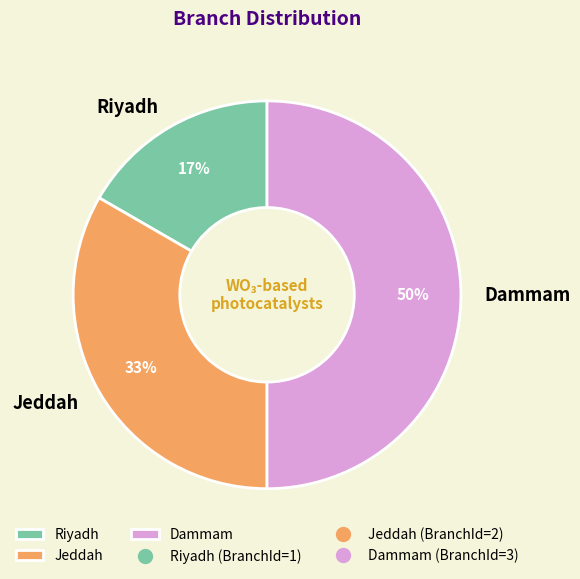

True or false: Dammam accounts for 35% of the total.

False